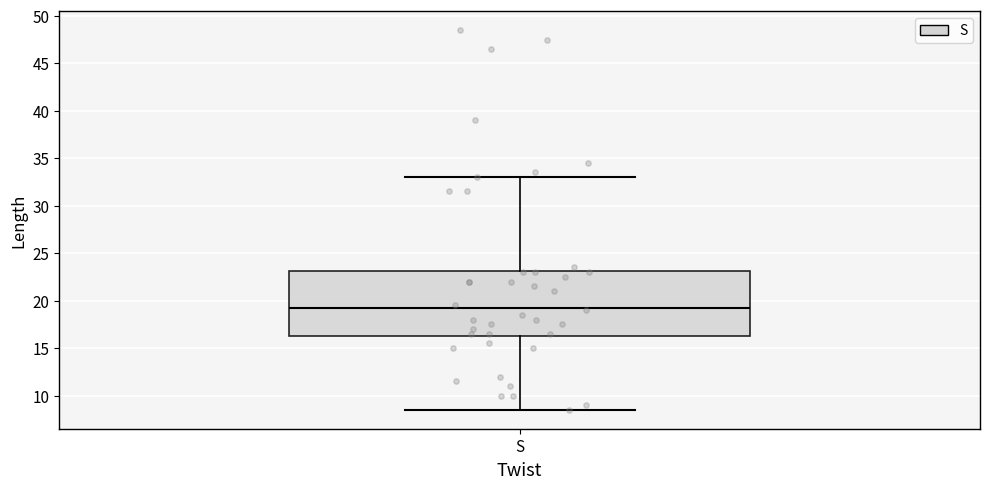

Transcribe this box plot: give where the median line is, the range the box spans, and where the two whiskers end, as read against the y-axis. The values are not printed on the chart, so give them approximately, as read against the axis.

median 19.5, box 16.5 to 23.0, whiskers 8.5 to 33.0